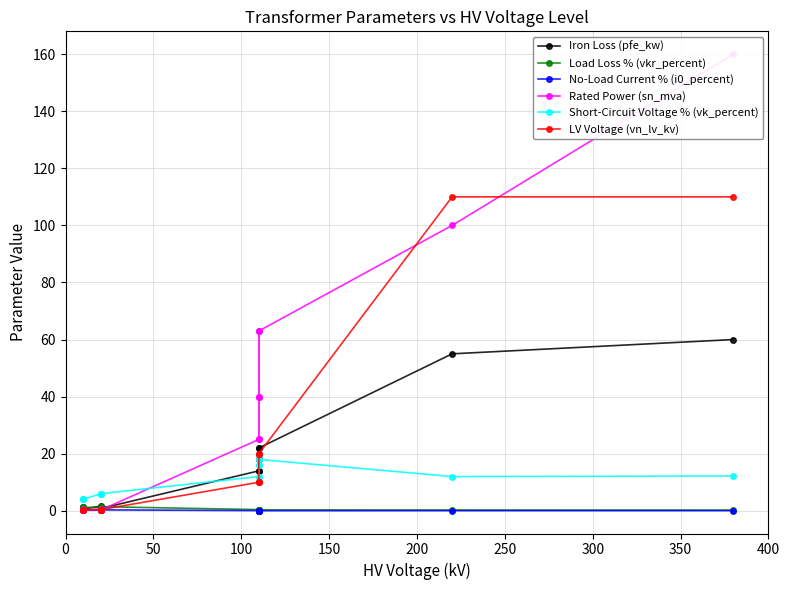

How many lines are shown in the chart?

6